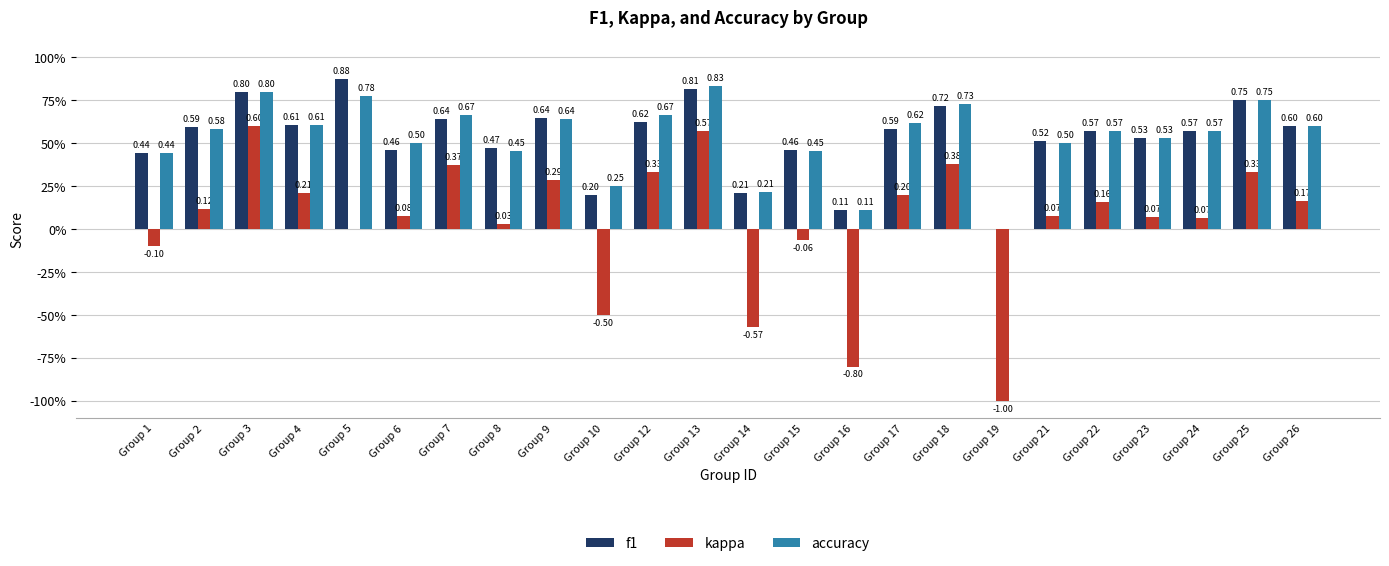

At how many categories does at least one series exceed 0?

23